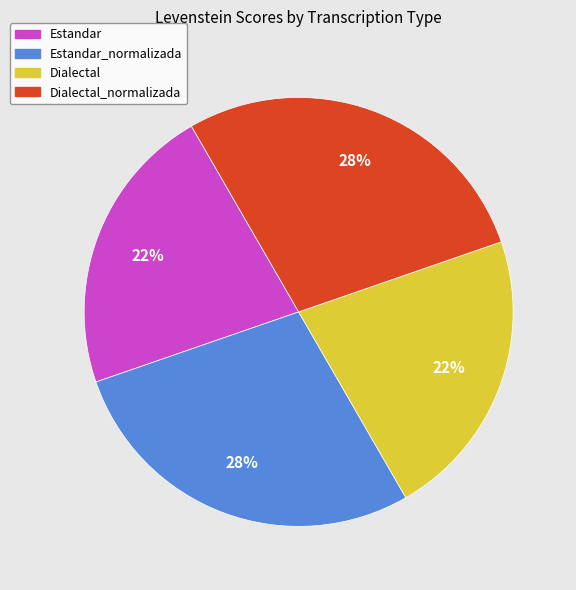

Does any single category account for the majority?

No